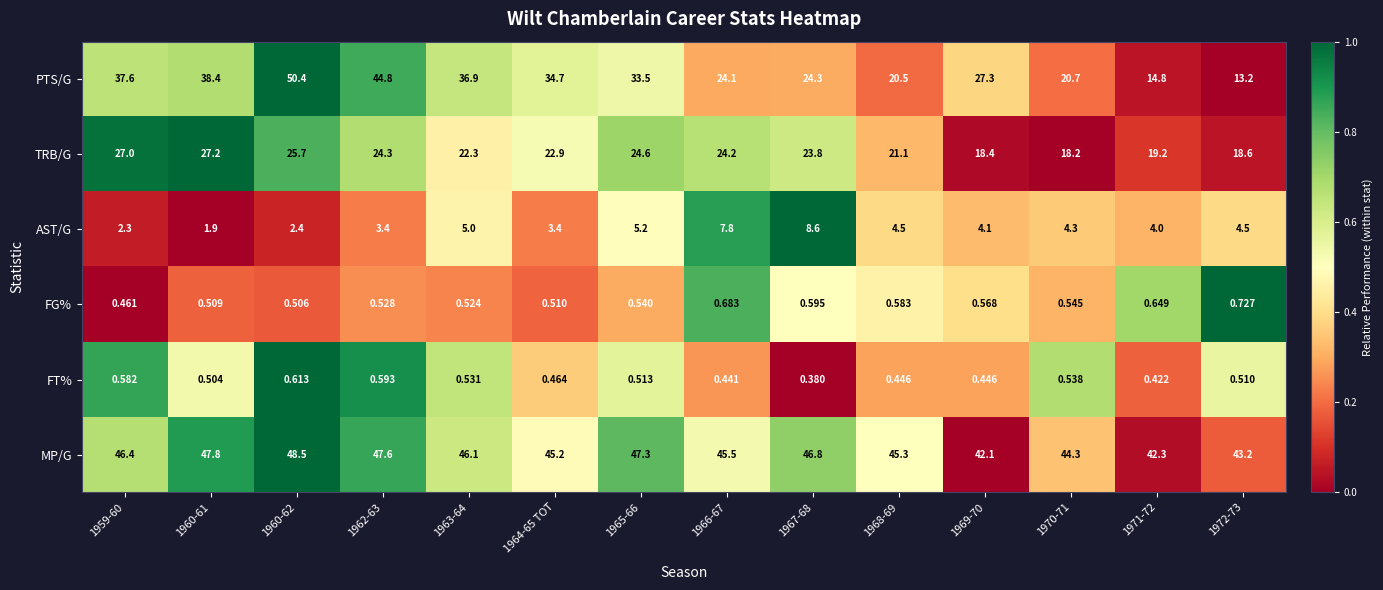

Which series changed the most between 1960-62 and 1970-71?

PTS/G